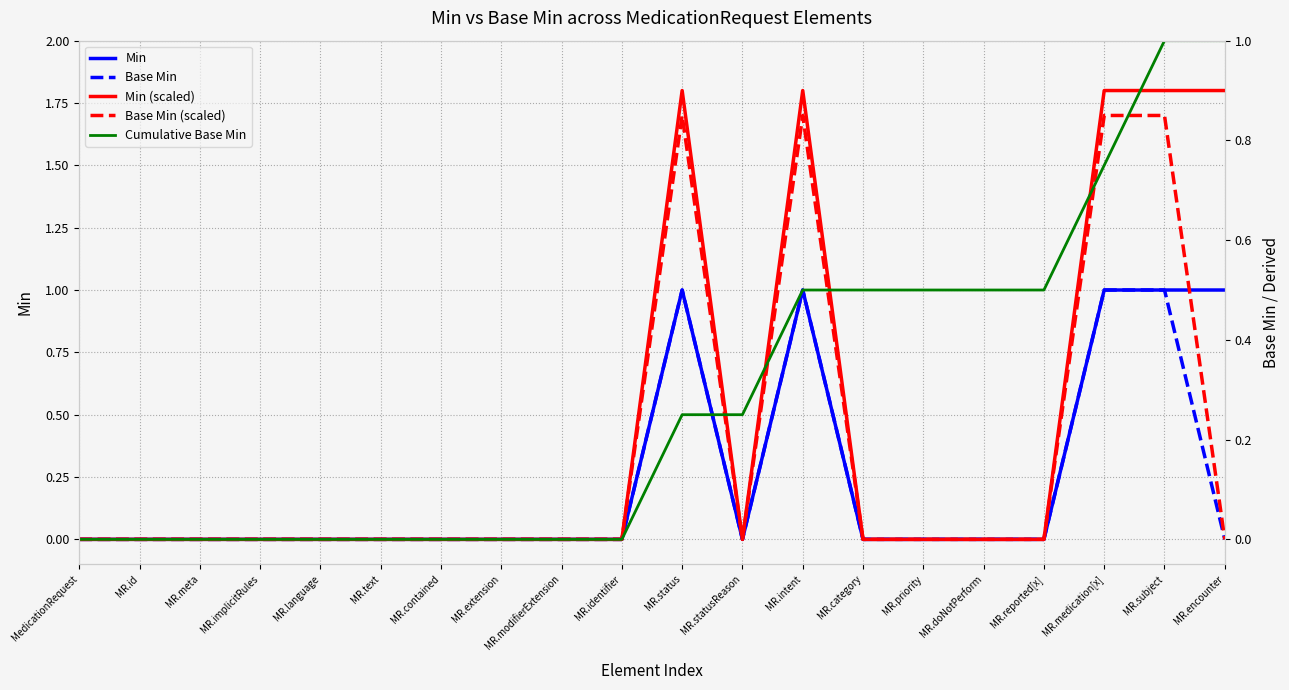

What is the label of the 14th point from the left?

MR.category